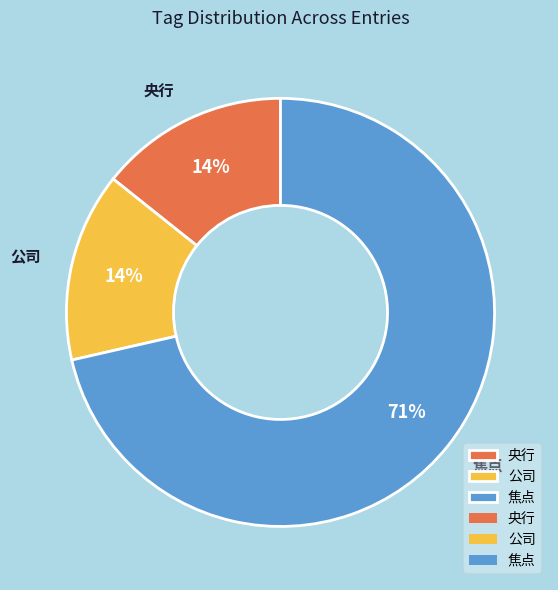

Which category has the biggest portion of the pie?

焦点